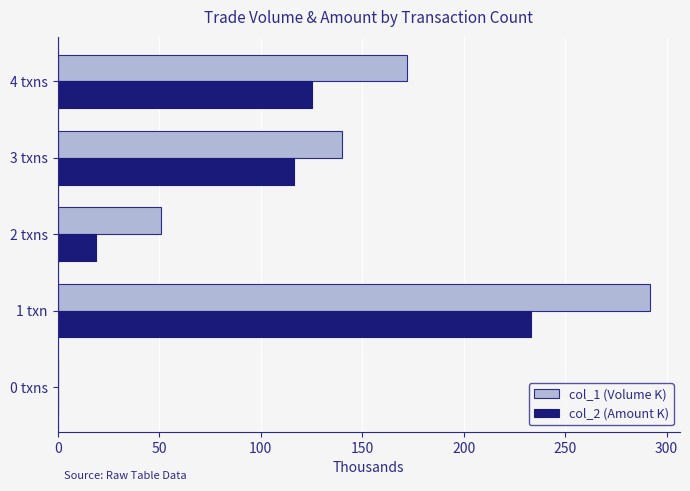

What is the sum of all col_2 (Amount K) values?

493.3